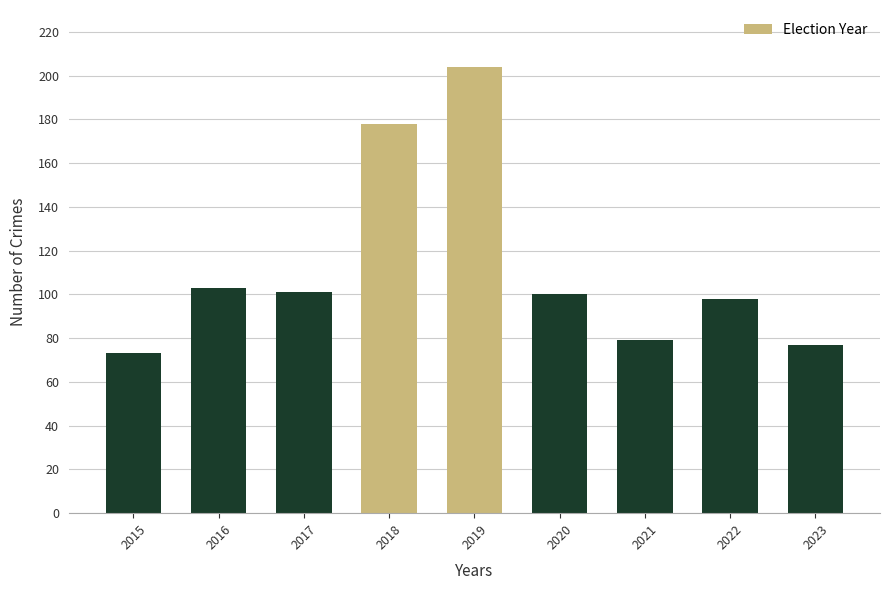

What is the value of the 5th bar from the left?

204